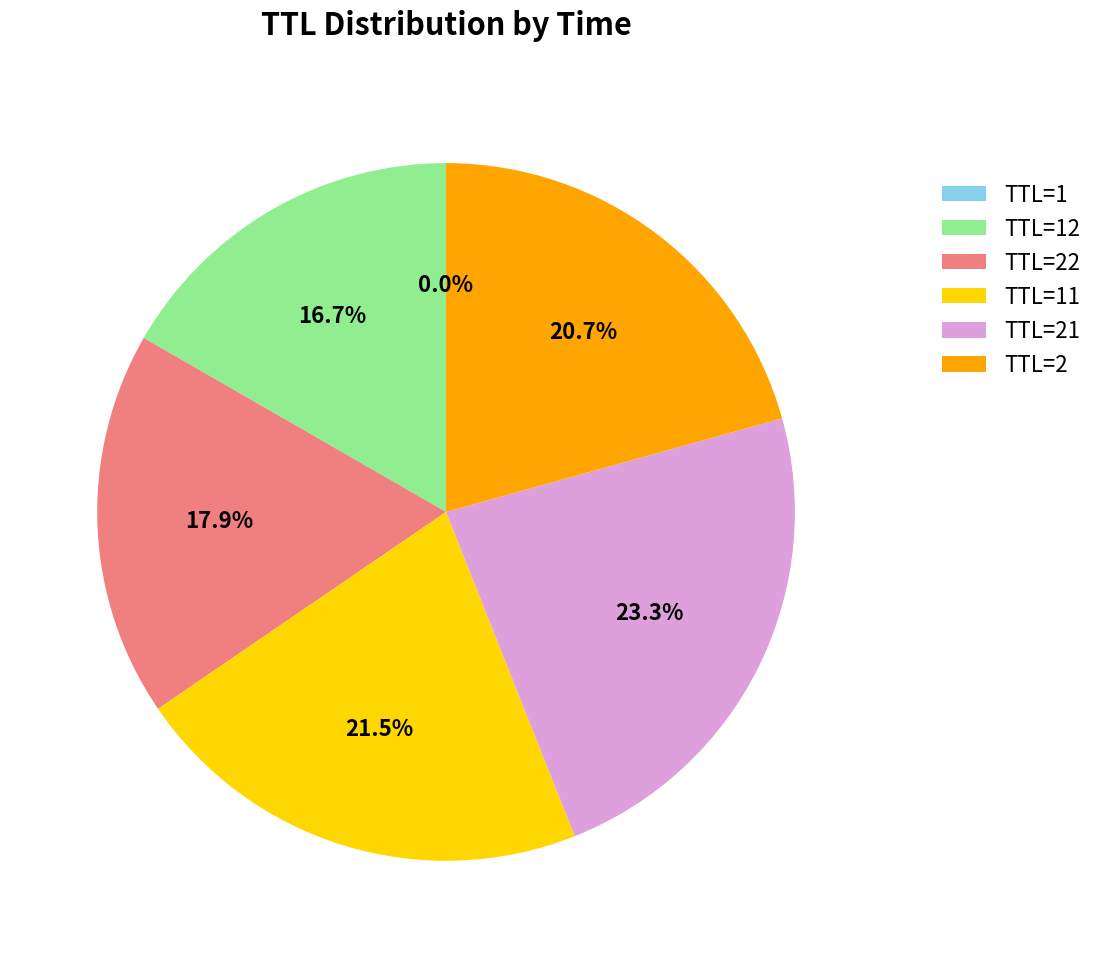

What is the largest slice in the pie chart?

TTL=21